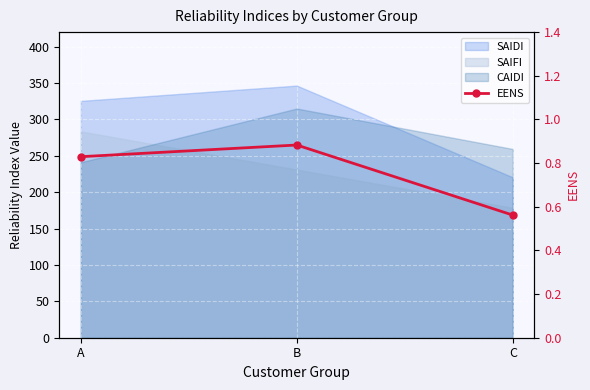

Reading left to right, what are all the values shown in this chart?

0.8	0.9	0.6